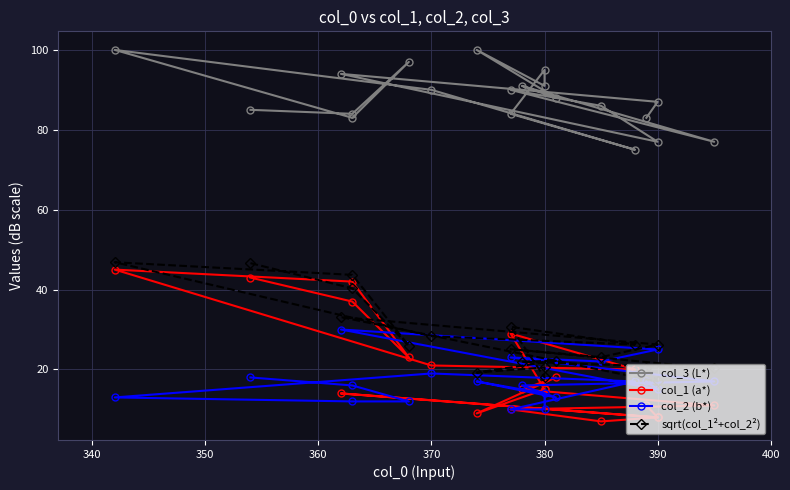

At 380, list the series in order from smallest to largest.

col_2 (b*), col_1 (a*), sqrt(col_1²+col_2²), col_3 (L*)